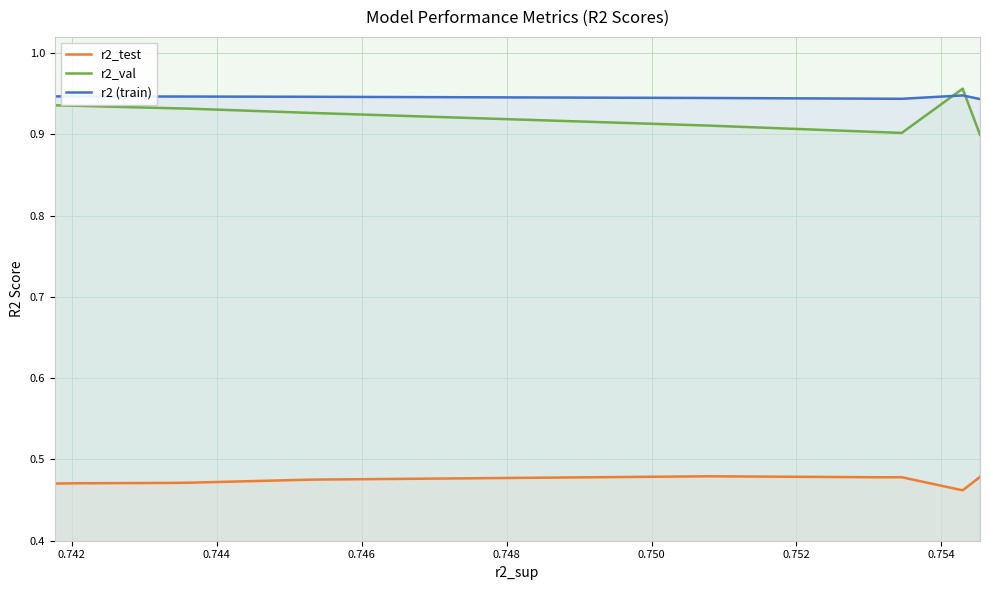

What is the value of the r2_test point at the 4th from the left?

0.5